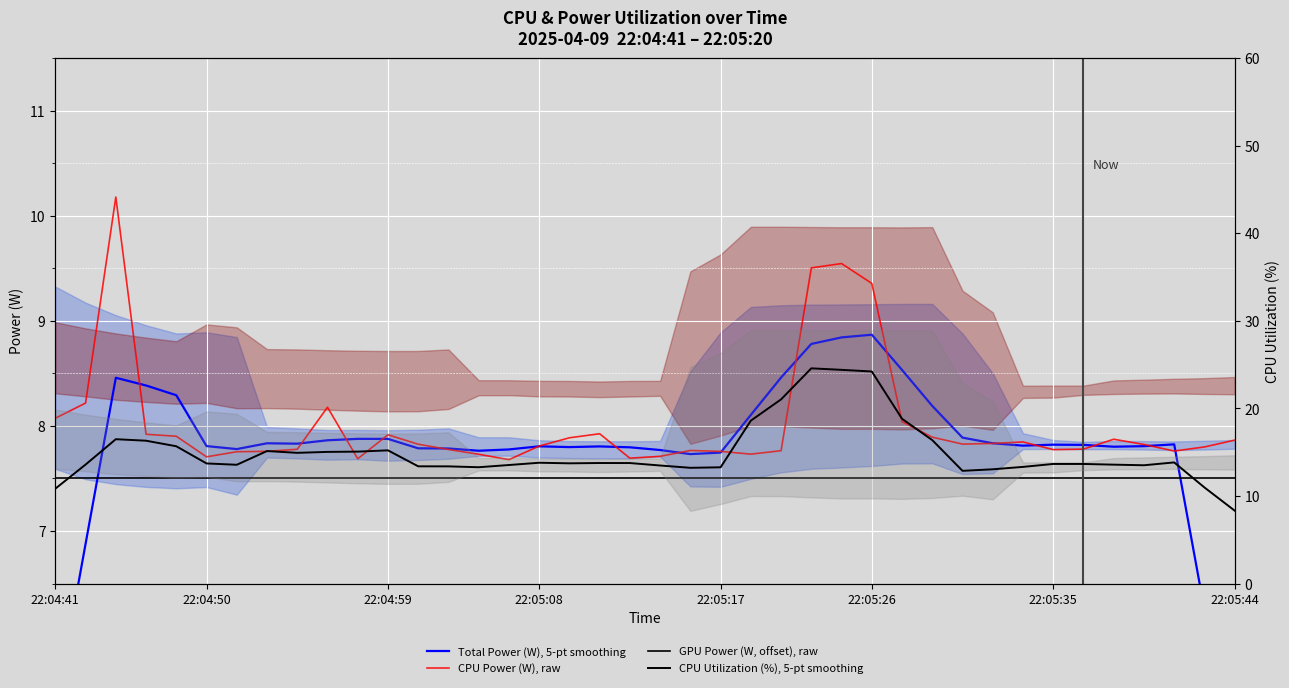

What is the sum of all CPU Utilization (%), 5-pt smoothing values?

598.7